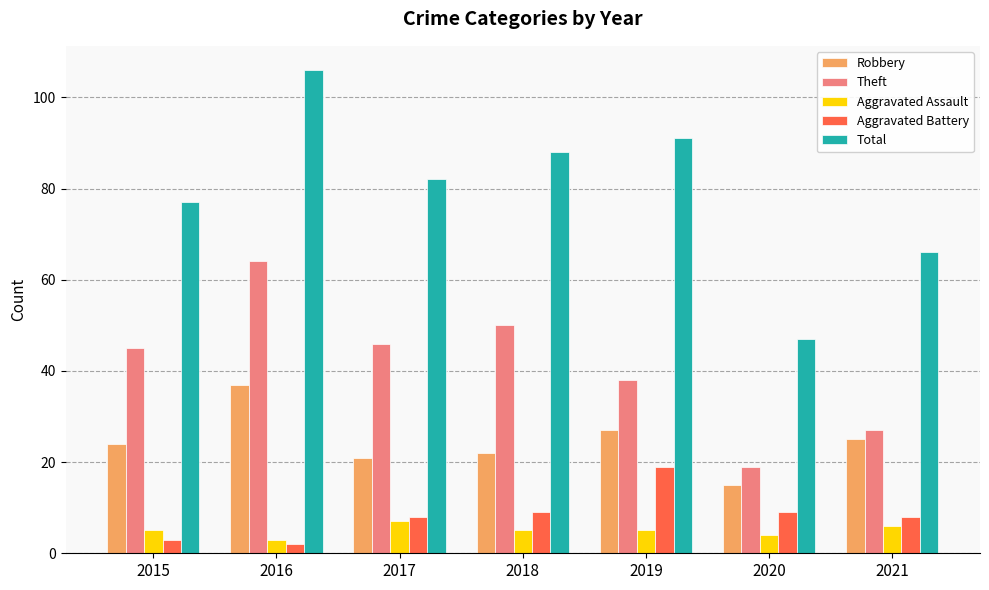

Reading right to left, list all the values displayed in this chart.

Robbery: 2021=25	2020=15	2019=27	2018=22	2017=21	2016=37	2015=24
Theft: 2021=27	2020=19	2019=38	2018=50	2017=46	2016=64	2015=45
Aggravated Assault: 2021=6	2020=4	2019=5	2018=5	2017=7	2016=3	2015=5
Aggravated Battery: 2021=8	2020=9	2019=19	2018=9	2017=8	2016=2	2015=3
Total: 2021=66	2020=47	2019=91	2018=88	2017=82	2016=106	2015=77